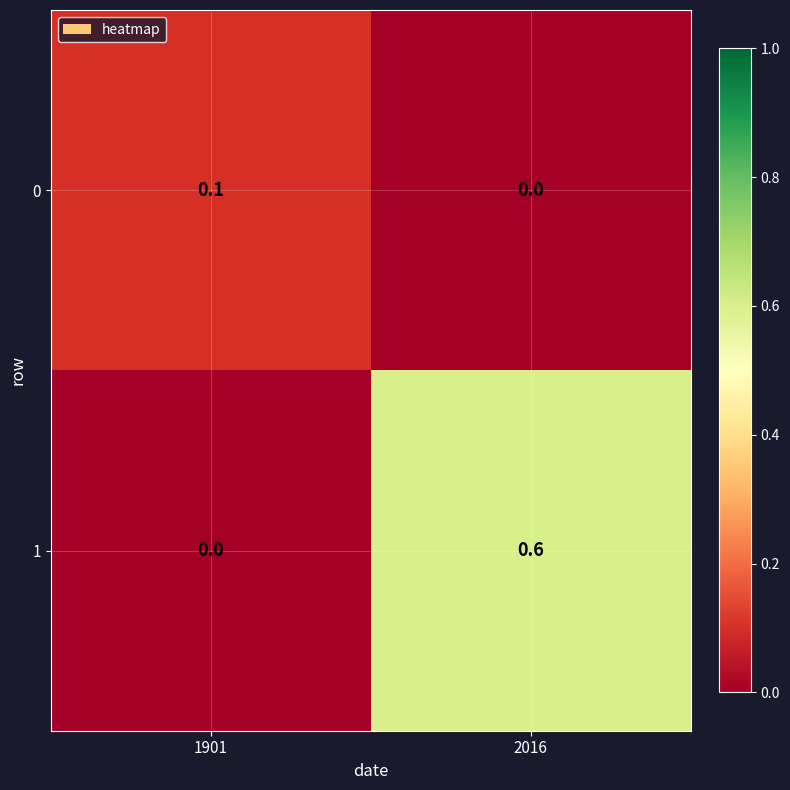

The 0 series shows 0.1 at 1901. True or false?

True